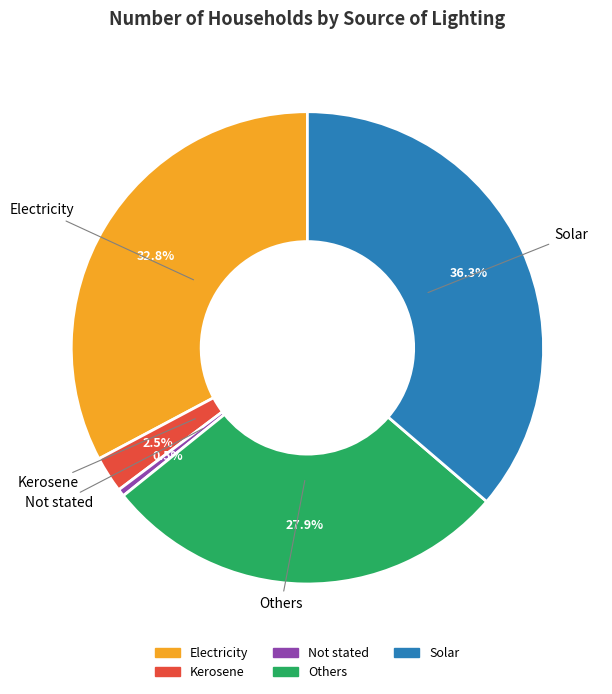

Rank the categories by value from lowest to highest.

Not stated, Kerosene, Others, Electricity, Solar